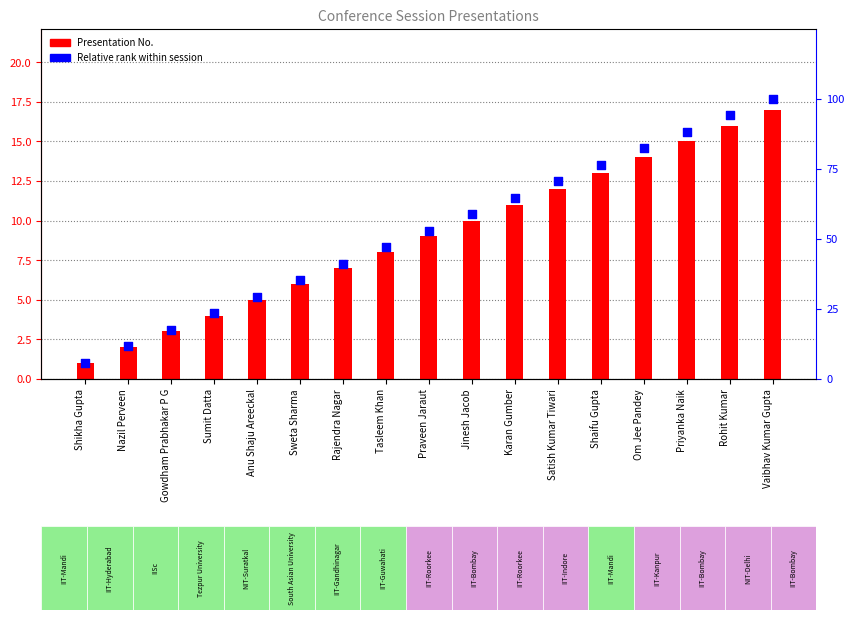

Which series contains the lowest Y value?

Presentation No.